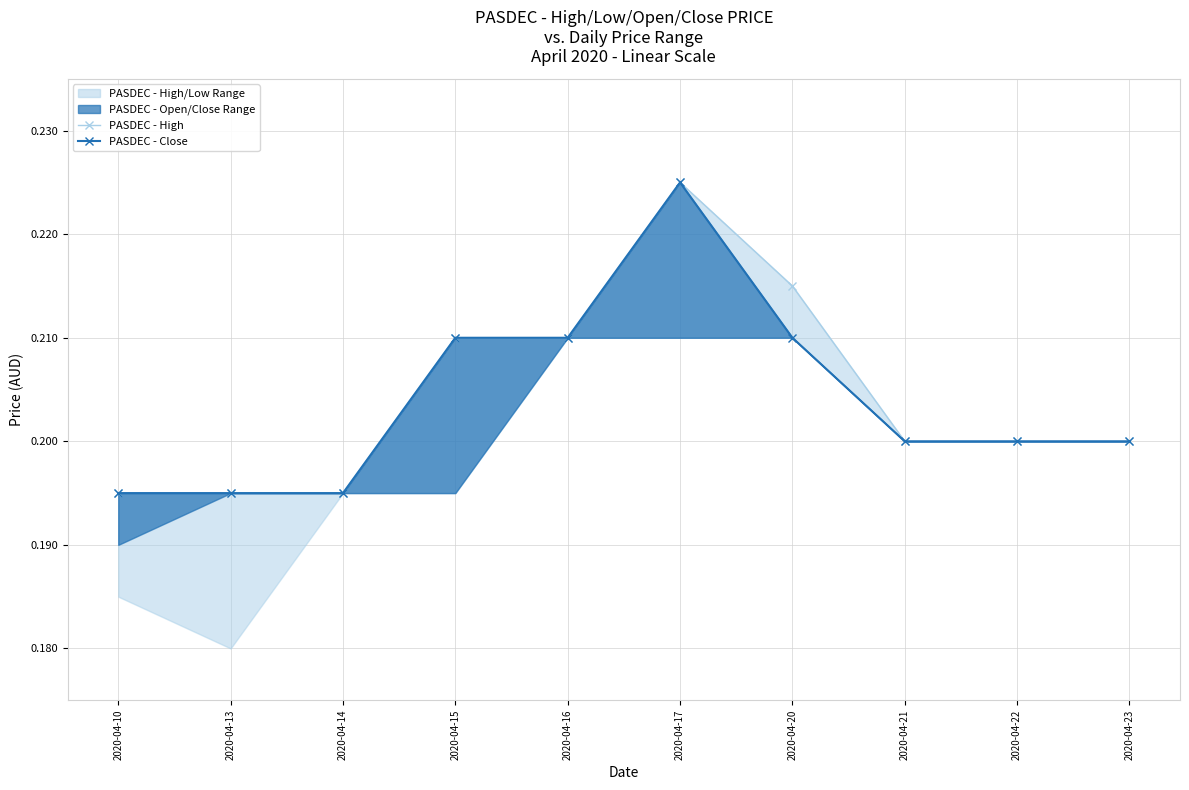

True or false: PASDEC - High and PASDEC - Close cross at least once.

False